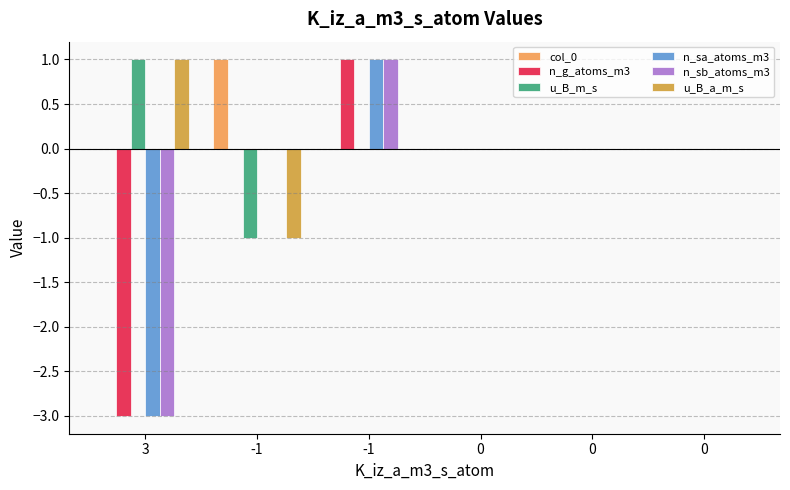

Is it true that n_g_atoms_m3 equals -2 at 0?

False